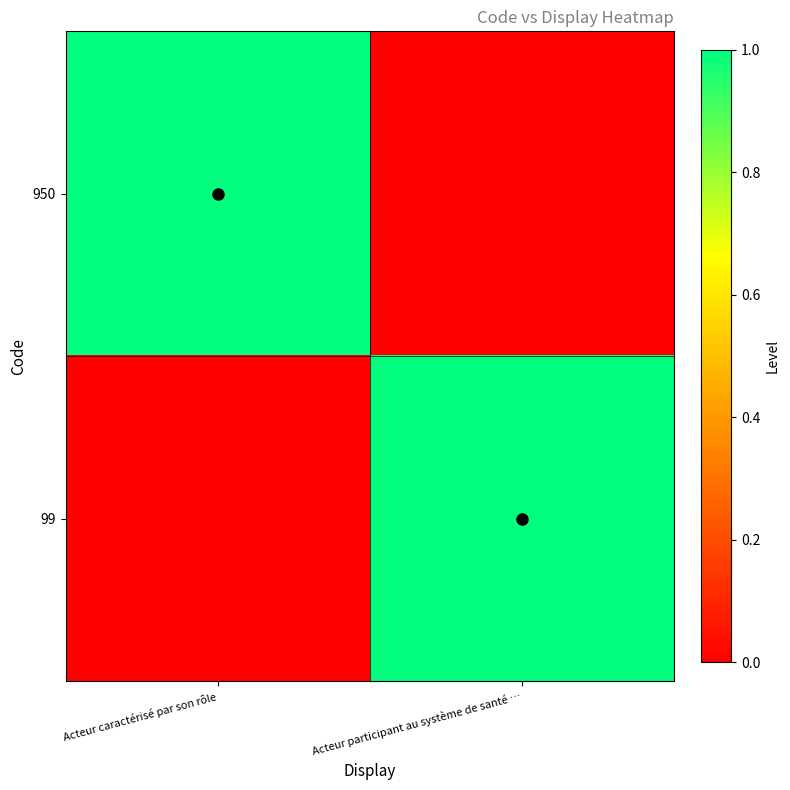

At which category is the sum across all series the highest?

Acteur caractérisé par son rôle